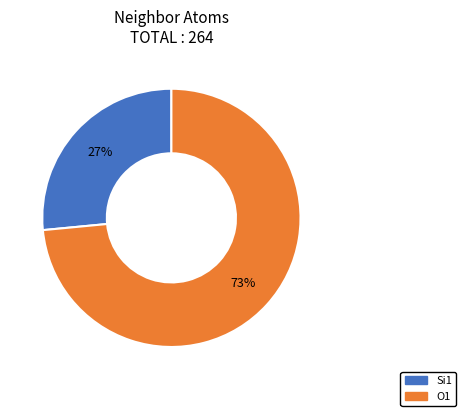

To the nearest percent, what is the average slice percentage?

50%